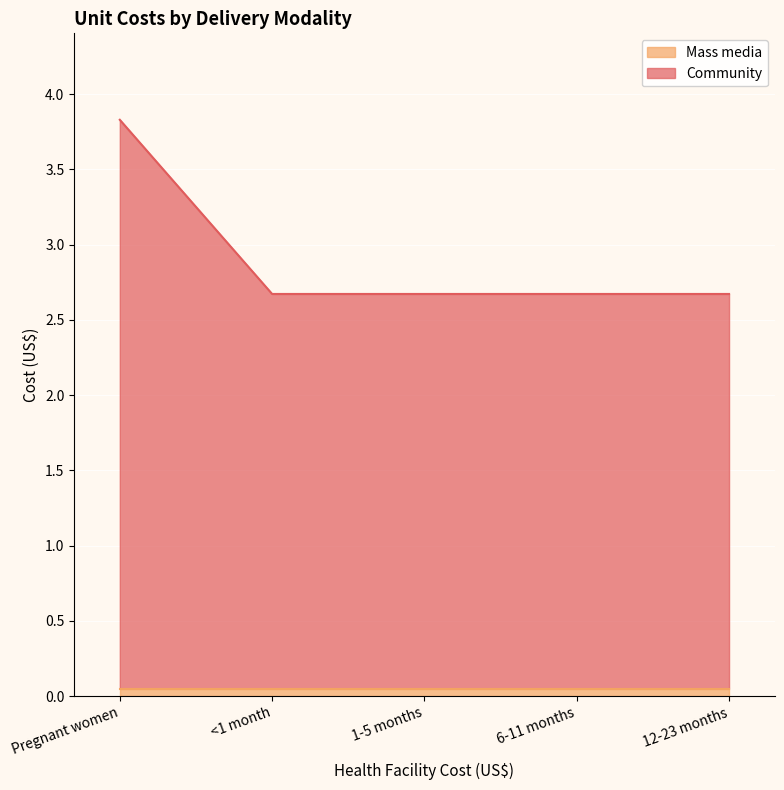

What is the label of the 4th point from the left?

6-11 months